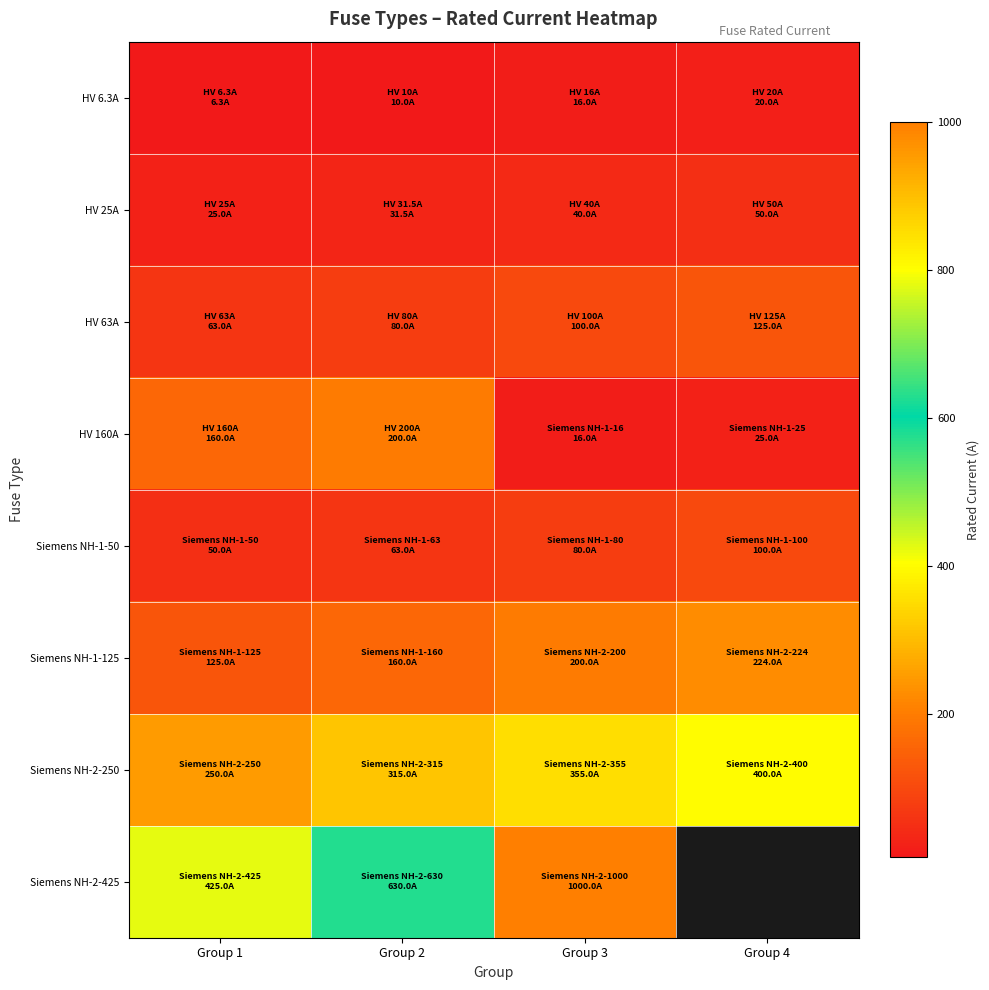

What is the spread (max minus min) of values at Group 3?

984.0